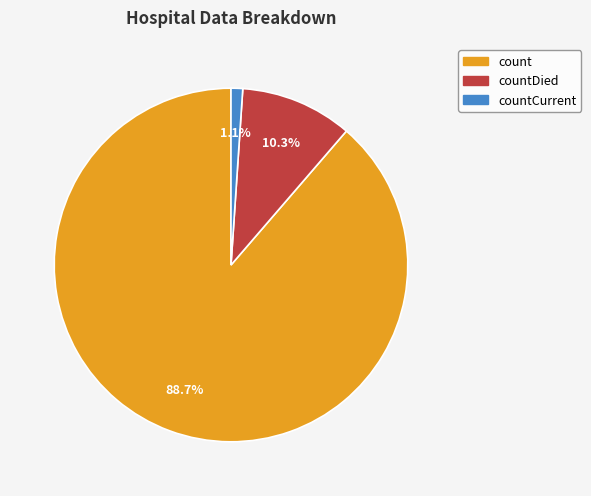

Count the number of slices in the pie.

3